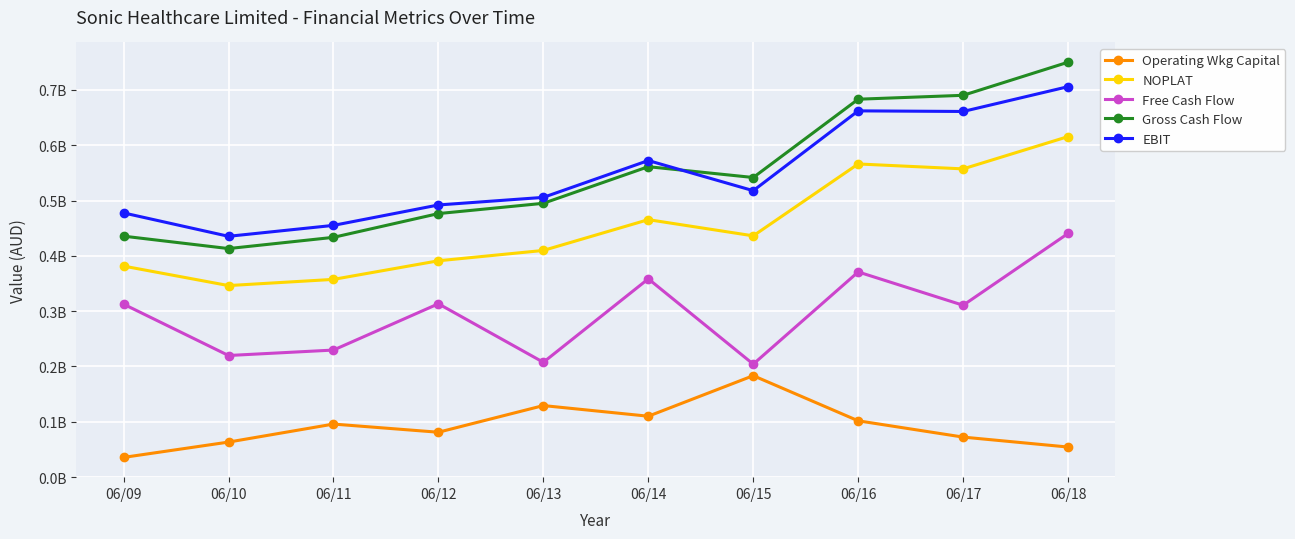

Count the Operating Wkg Capital values in the range 0 to 1.

10